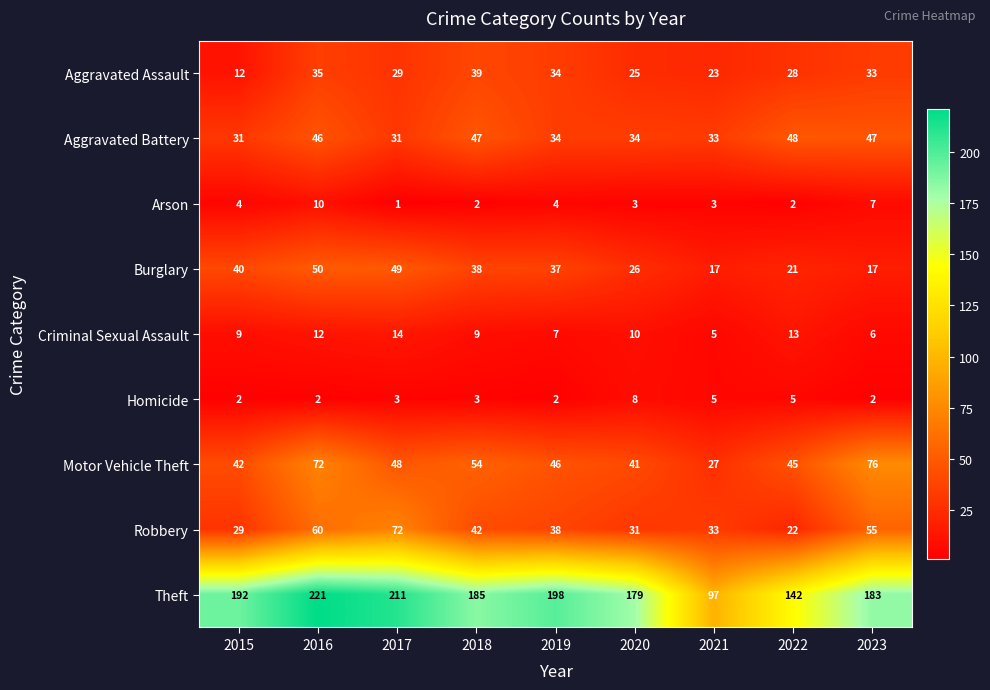

Which series changed the most between 2018 and 2023?

Motor Vehicle Theft